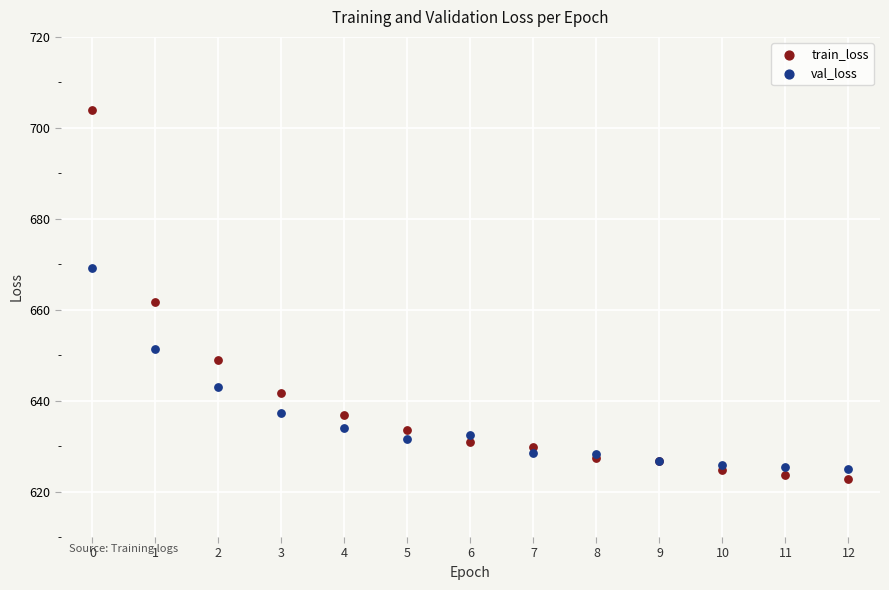

In the train_loss series, what Y value is closest to 663?

661.6